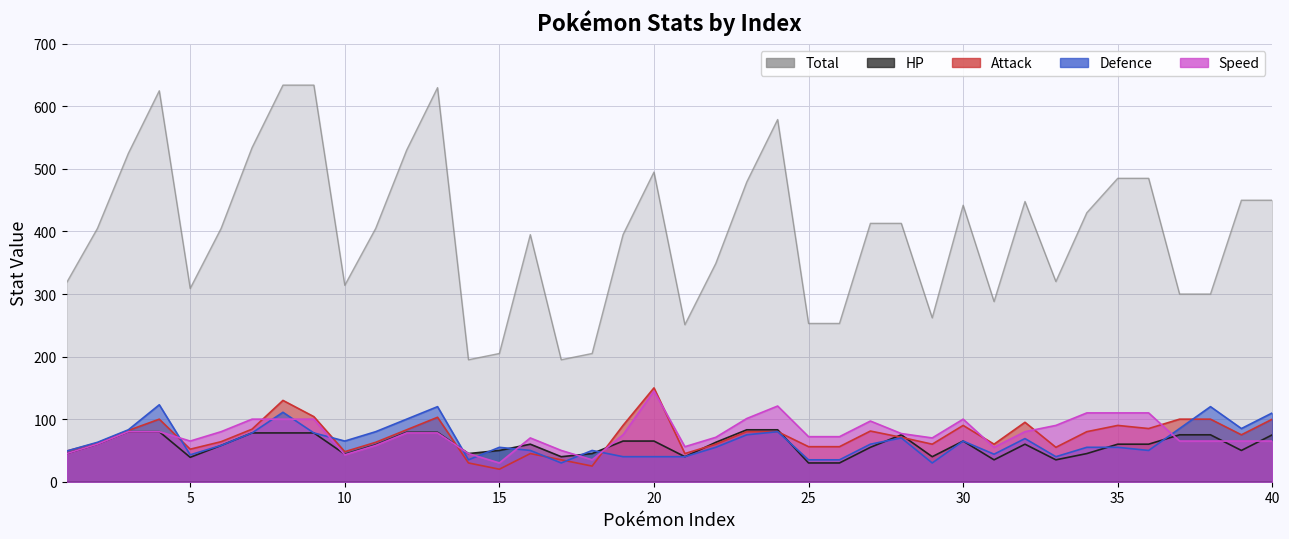

Does the chart display data point markers on the line(s)?

No